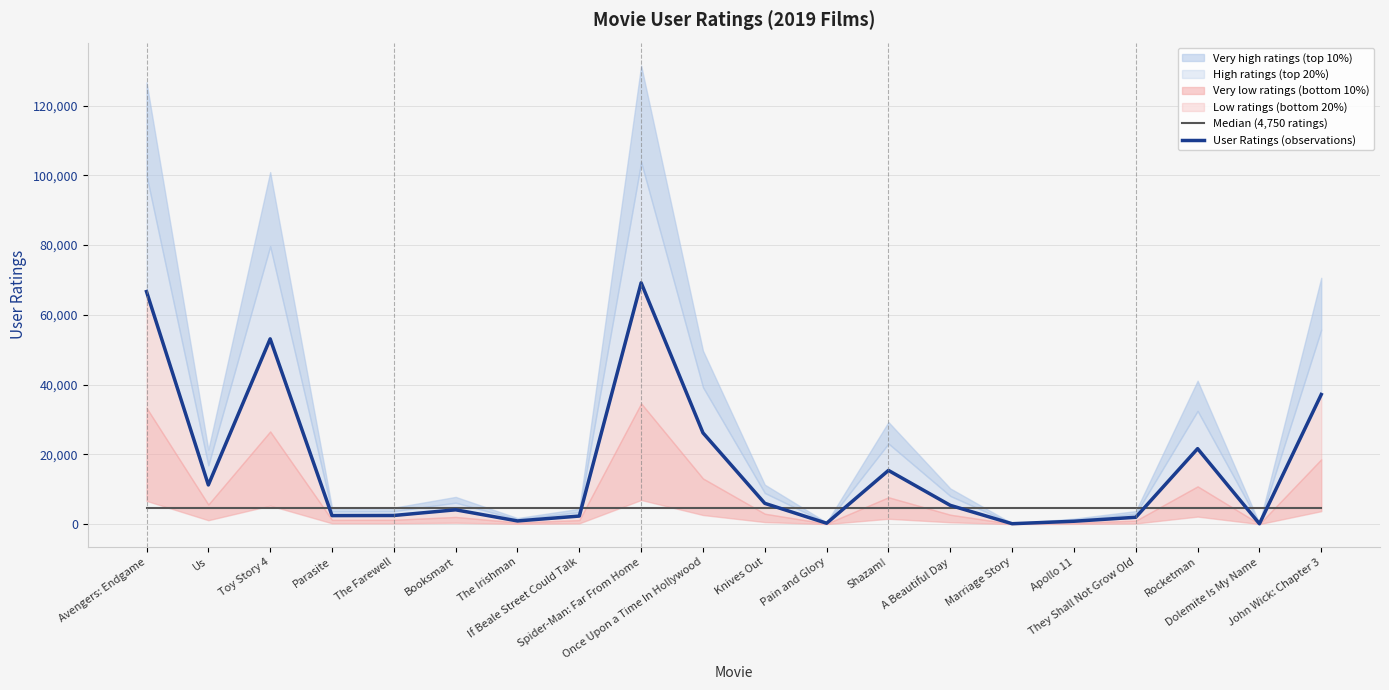

What is the label of the 13th point from the left?

Shazam!